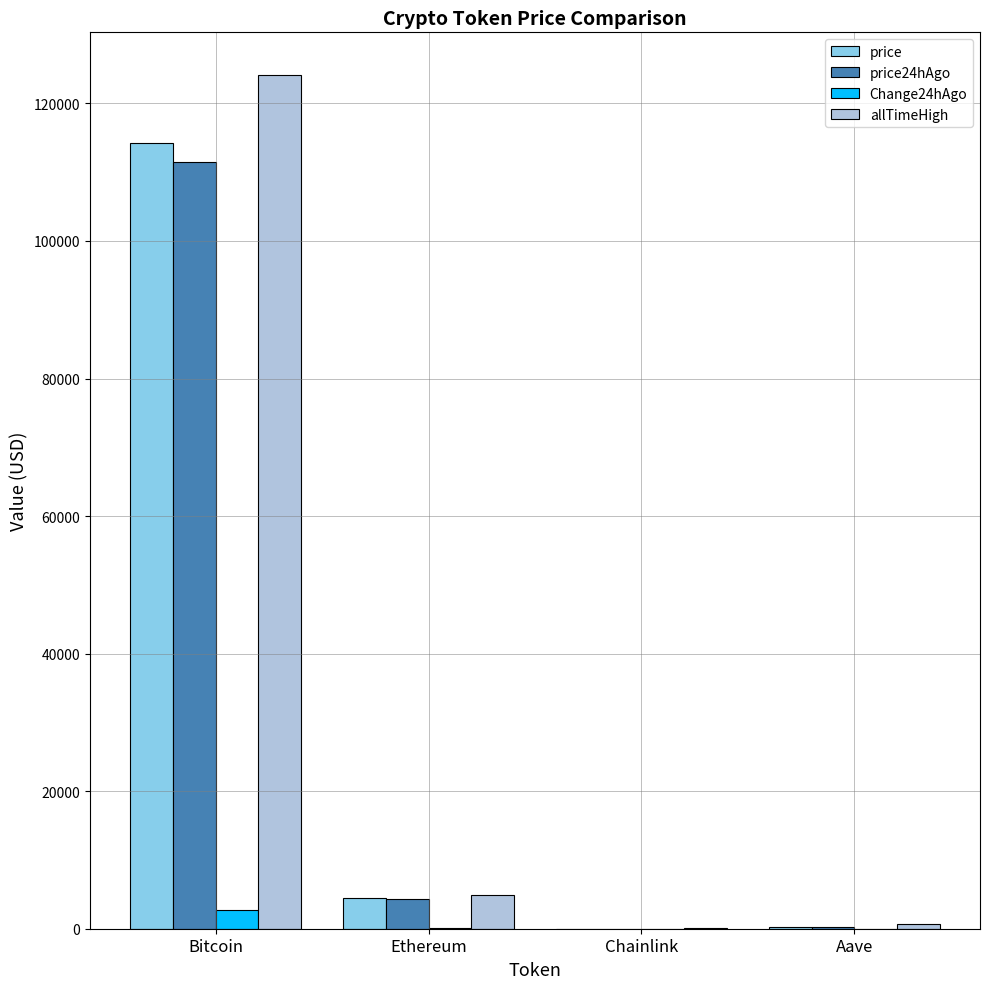

What is the total value across all series at Bitcoin?

352750.0